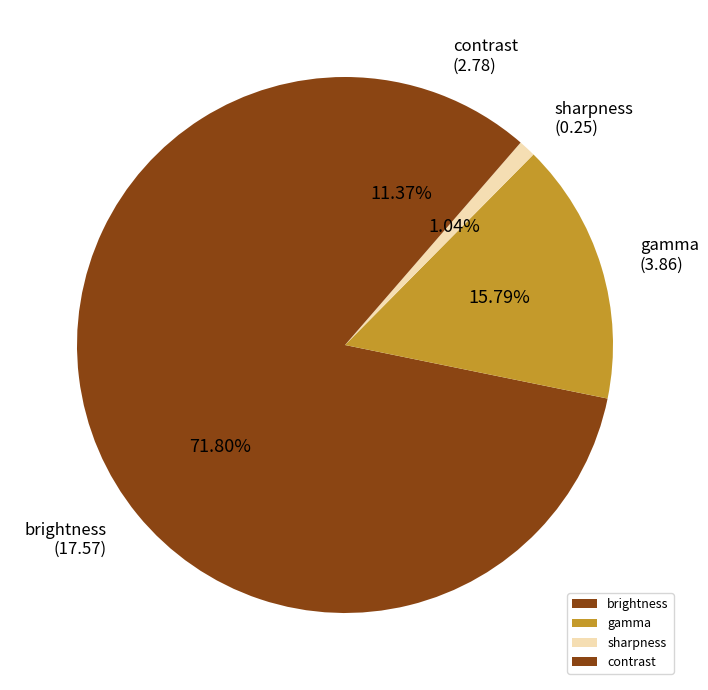

What is the ratio of the value at contrast to the value at gamma?

0.7